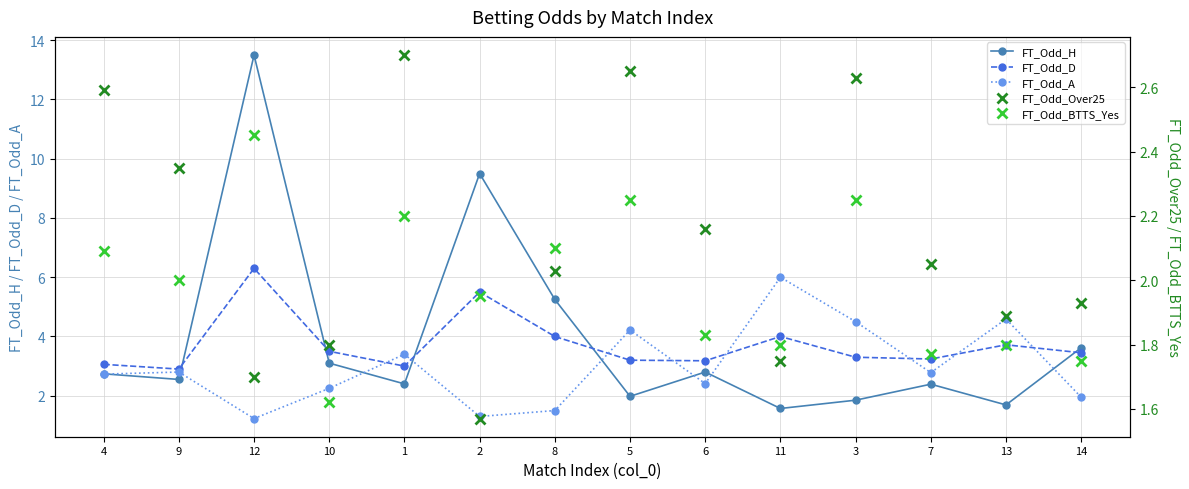

What is the sum of all FT_Odd_D values?

52.4